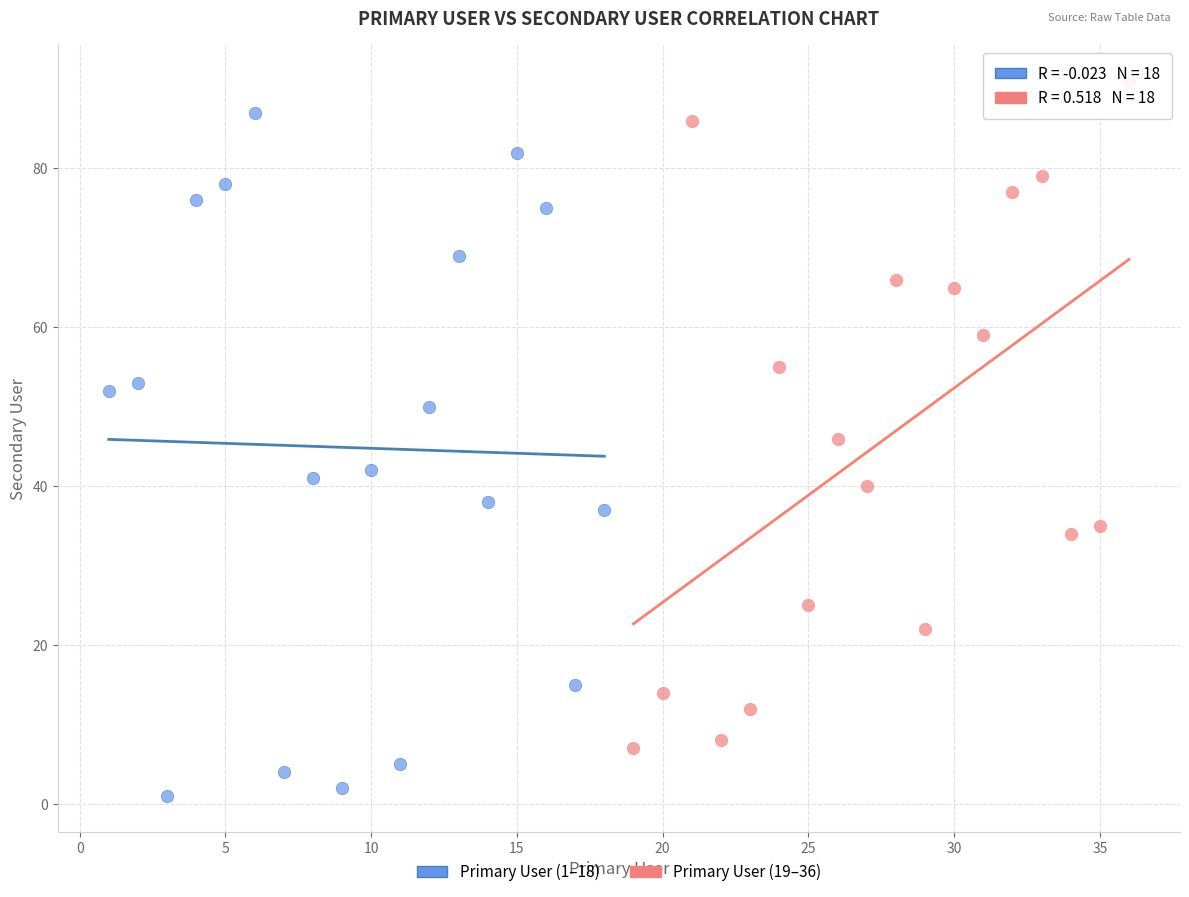

What are all the series names shown in the legend?

Primary User (1–18), Primary User (19–36)